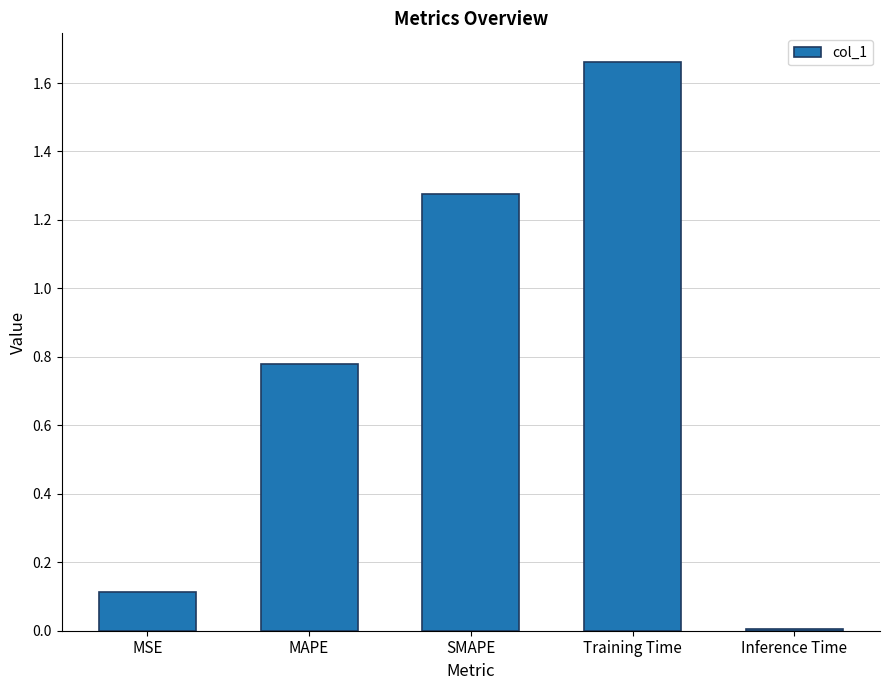

How many bars are there in total?

5